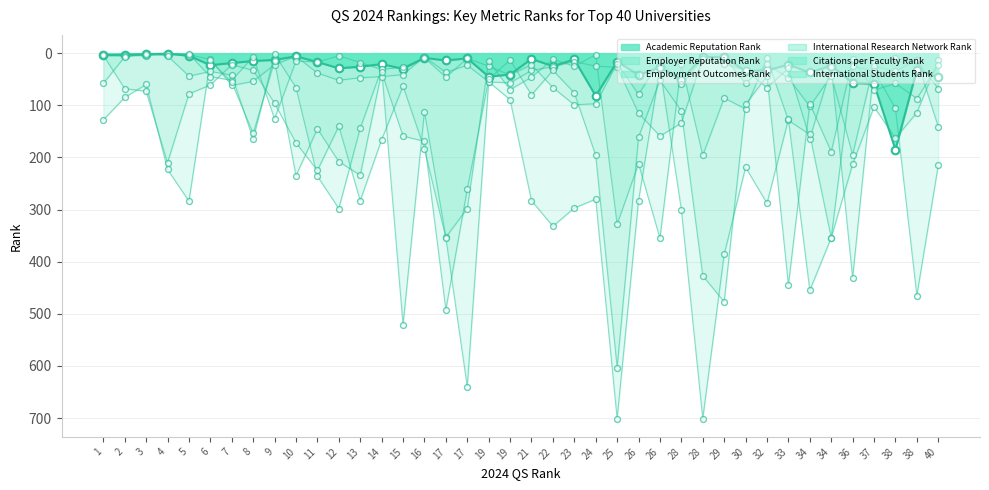

At how many categories does at least one series exceed 289?

16